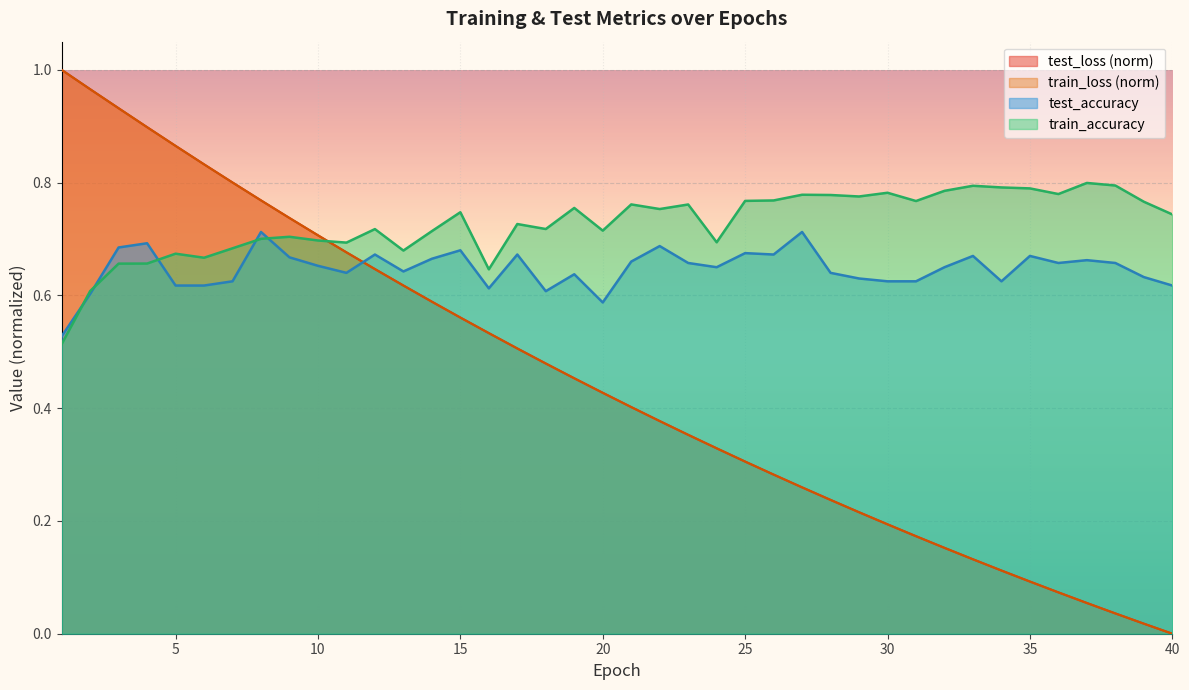

True or false: test_accuracy has a value of 0.9 at 20.

False